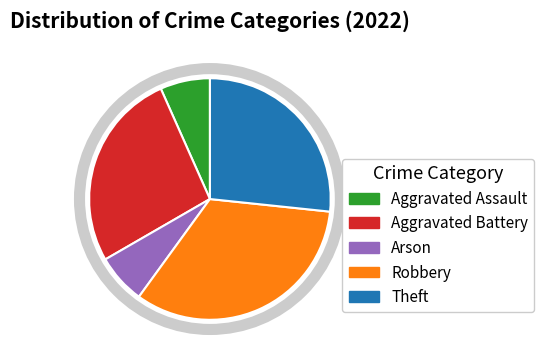

Does any single category account for the majority?

No